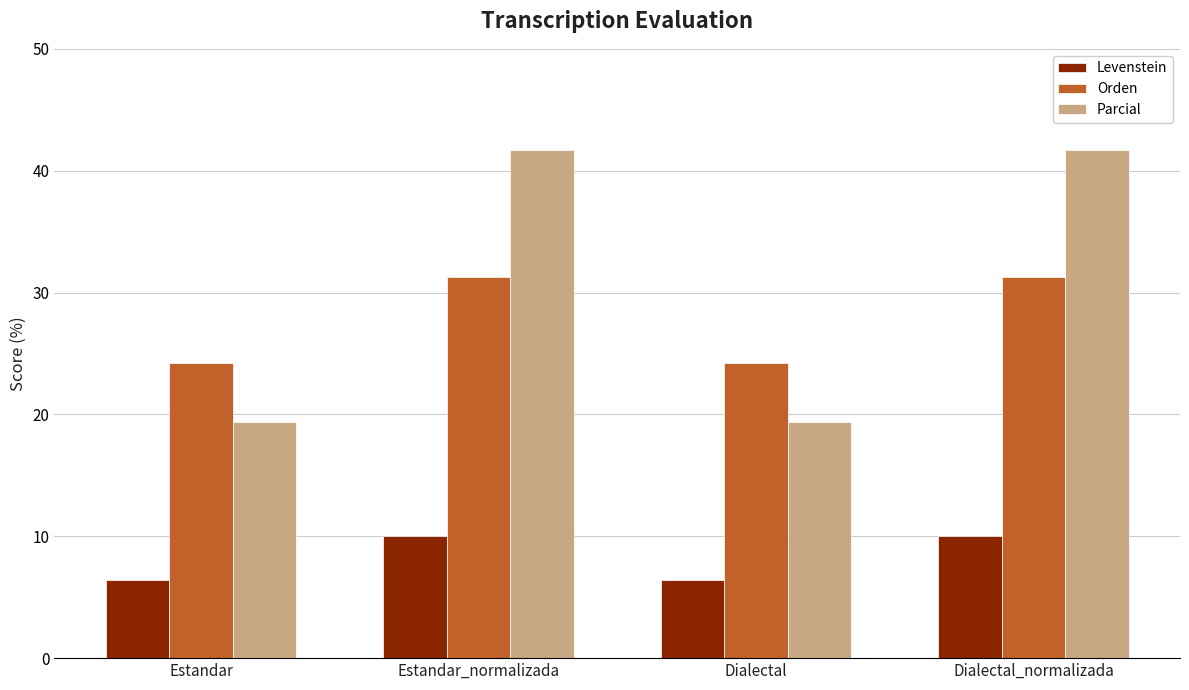

What is the label of the 3rd bar from the left?

Dialectal